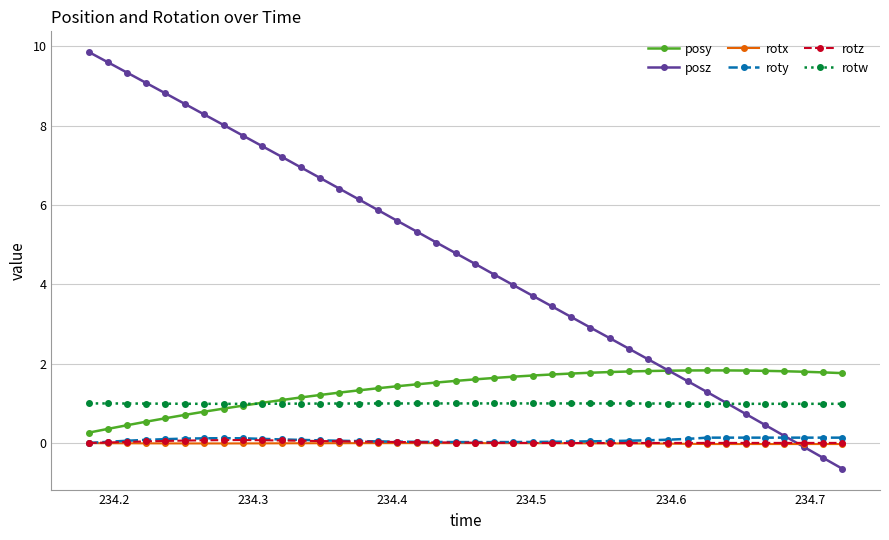

What is the maximum value shown in the chart?

9.8